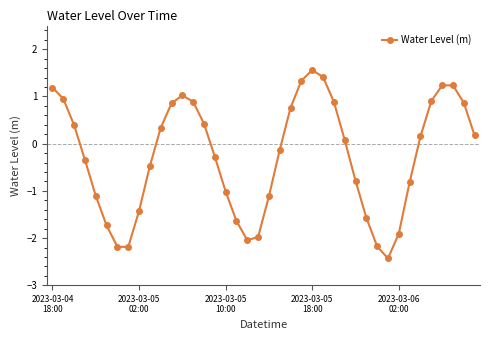

True or false: there are more than 1 points higher than both neighbors.

True